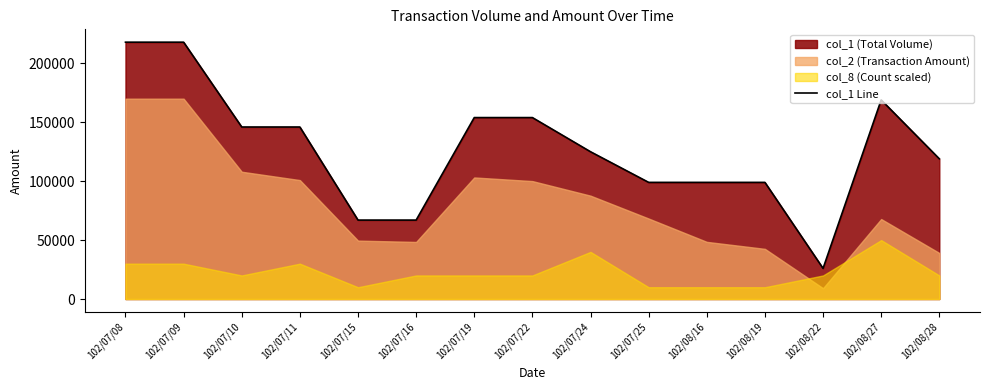

Read the value at 102/07/25, to the nearest 50.

99000